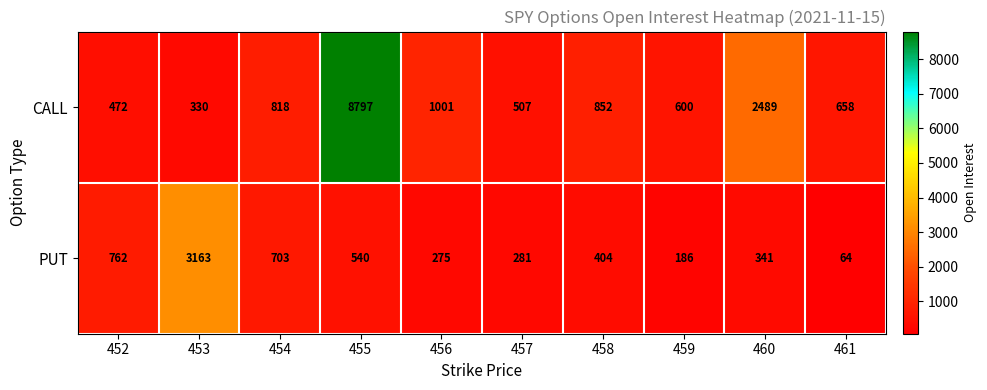

Reading left to right, what are all the values shown in this chart?

CALL: 472	330	818	8797	1001	507	852	600	2489	658
PUT: 762	3163	703	540	275	281	404	186	341	64